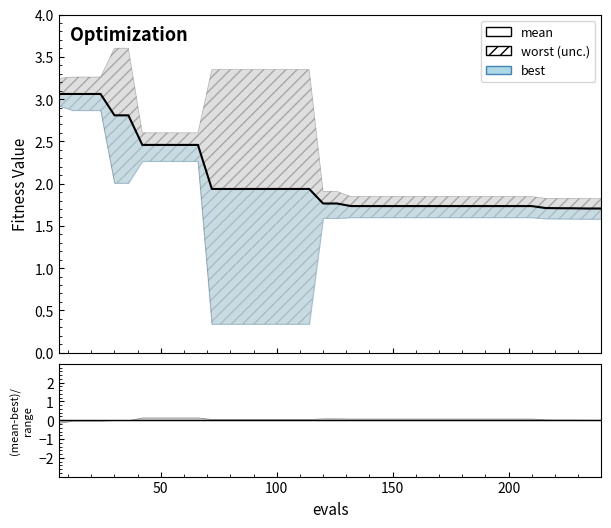

Is it true that the value at 250 is 3.9?

False